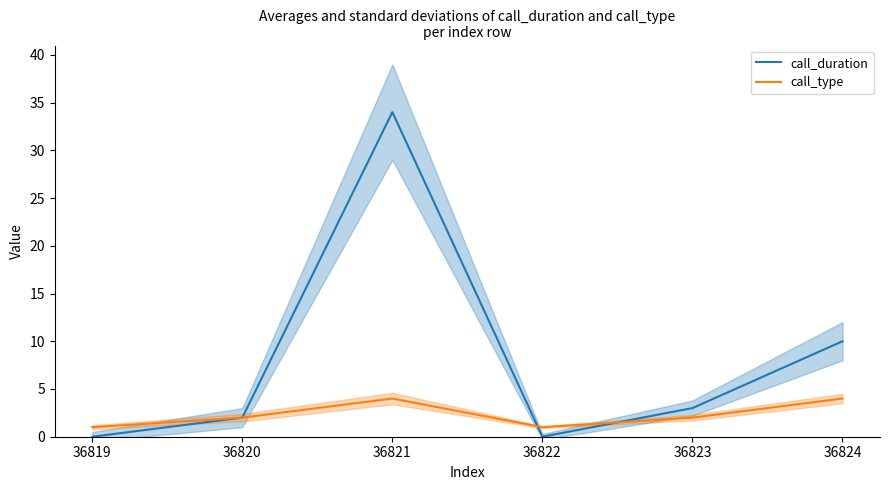

Where is call_duration nearest to the value 17?

36824